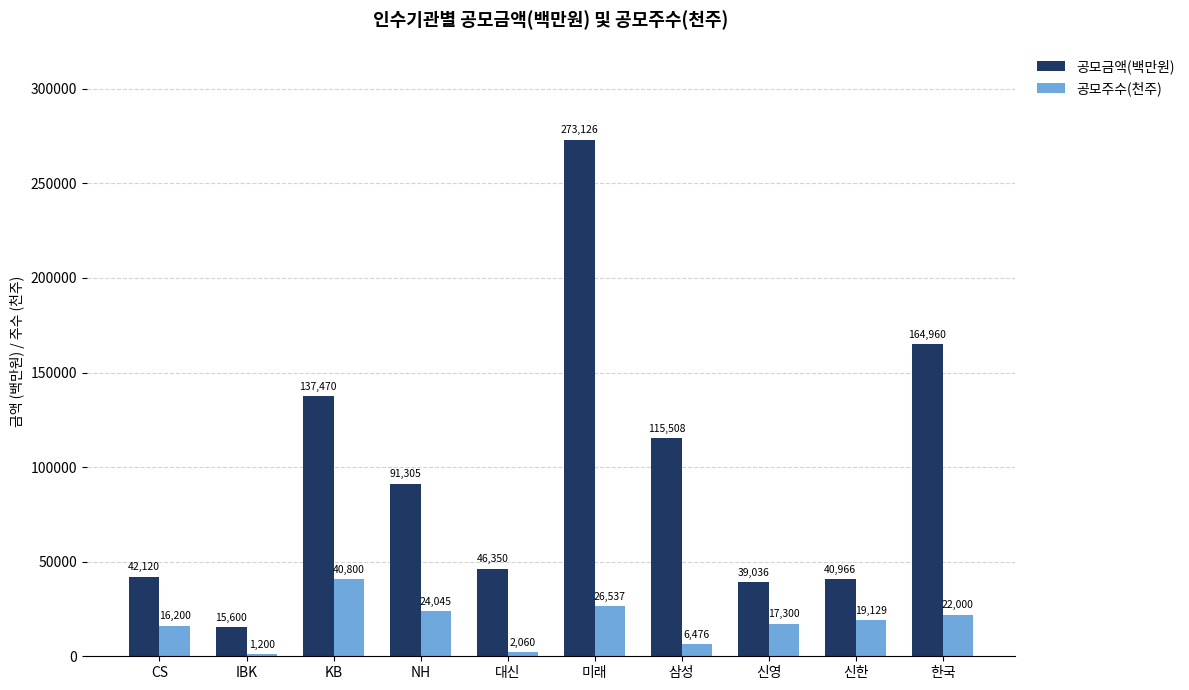

Count the number of data series in this chart.

2